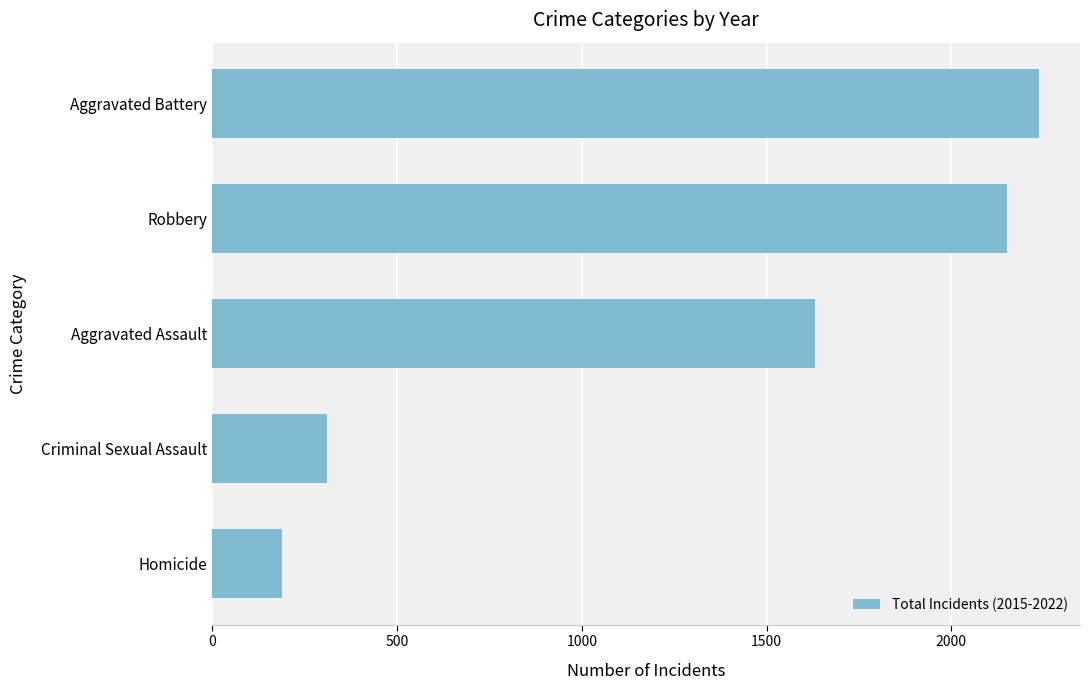

What is the difference between the maximum and minimum values?

2047